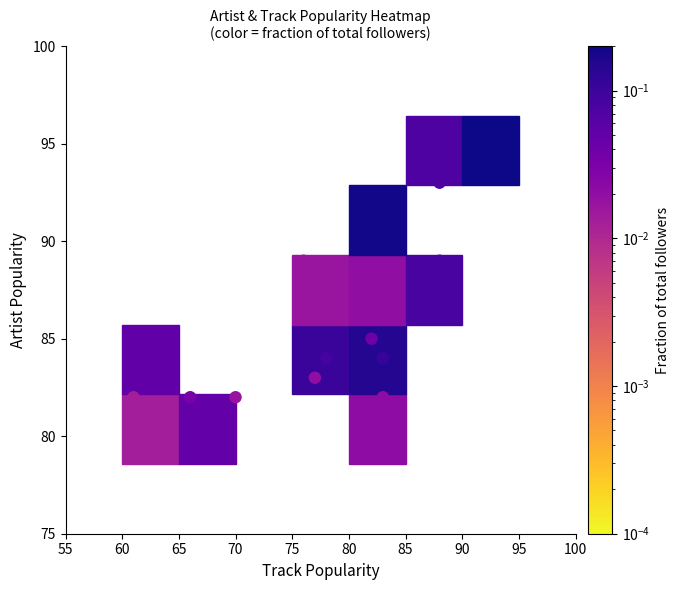

What is the range of Y values (max minus min)?

14